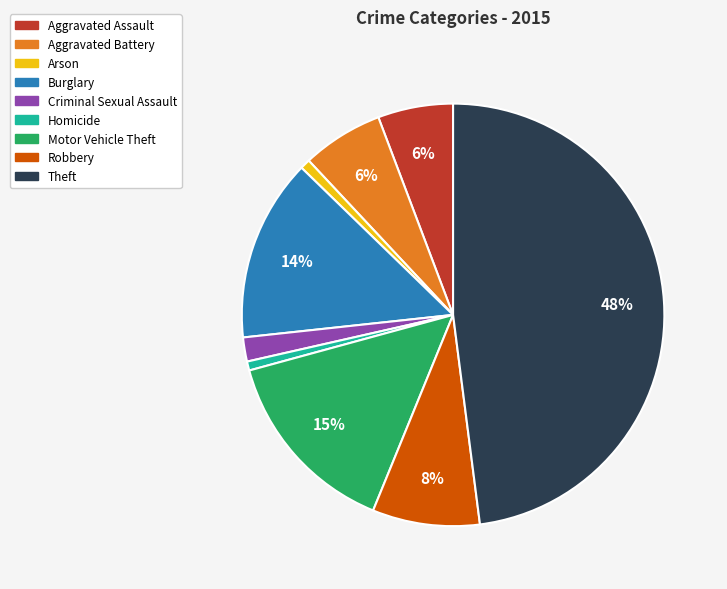

Does Homicide account for over 50% of the chart?

No